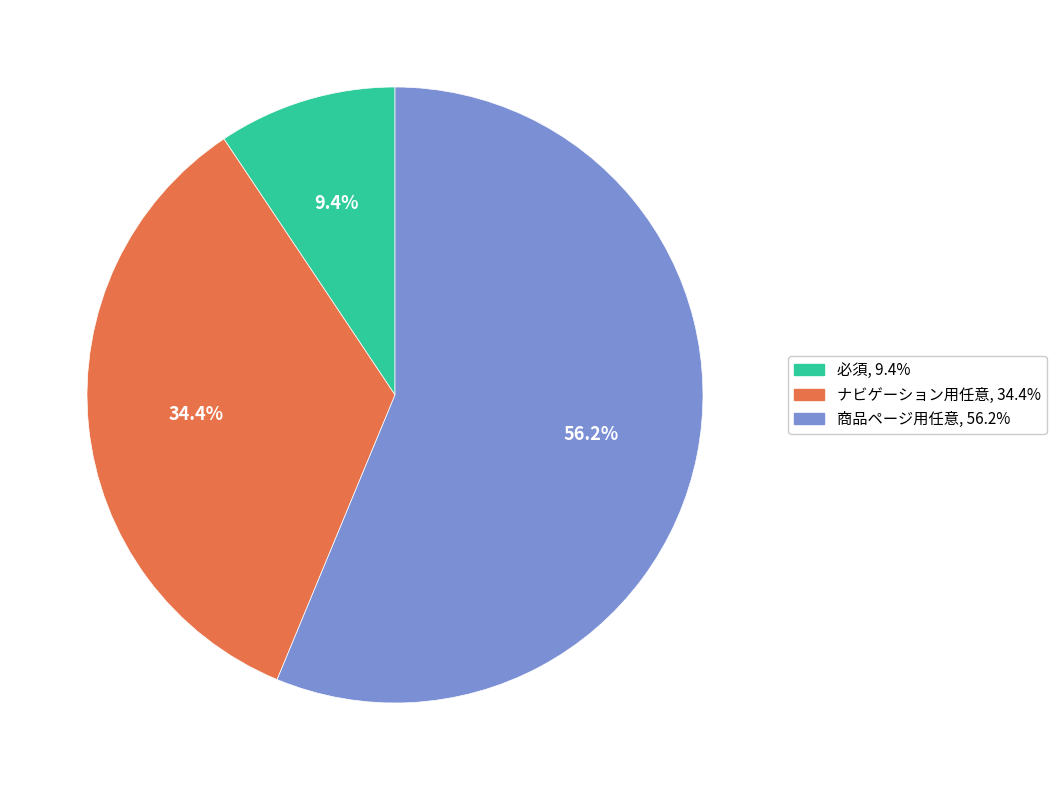

The 商品ページ用任意 slice represents 56% of the pie. True or false?

True